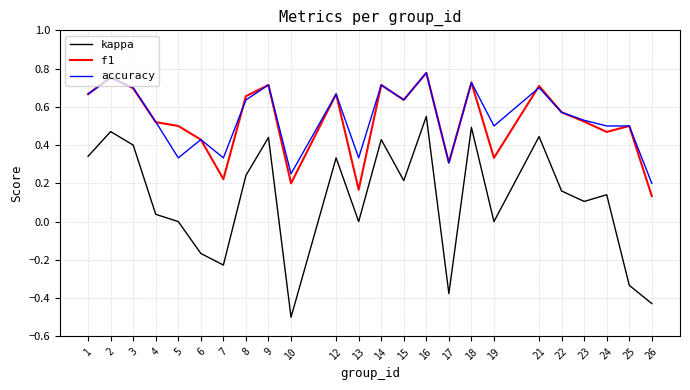

What is the total value across all series at 22?

1.3